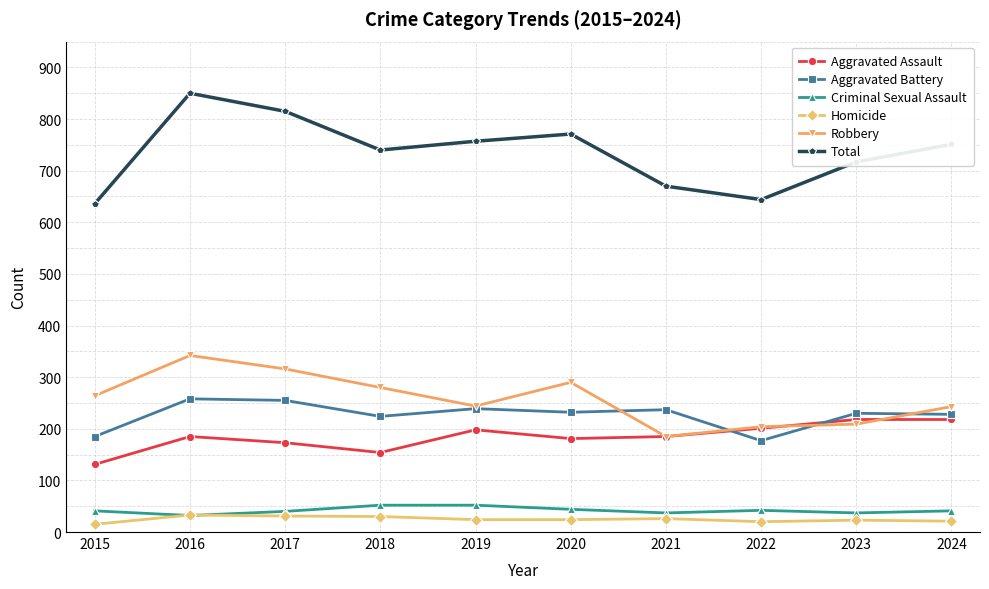

List the series in order of their peak value, highest first.

Total, Robbery, Aggravated Battery, Aggravated Assault, Criminal Sexual Assault, Homicide